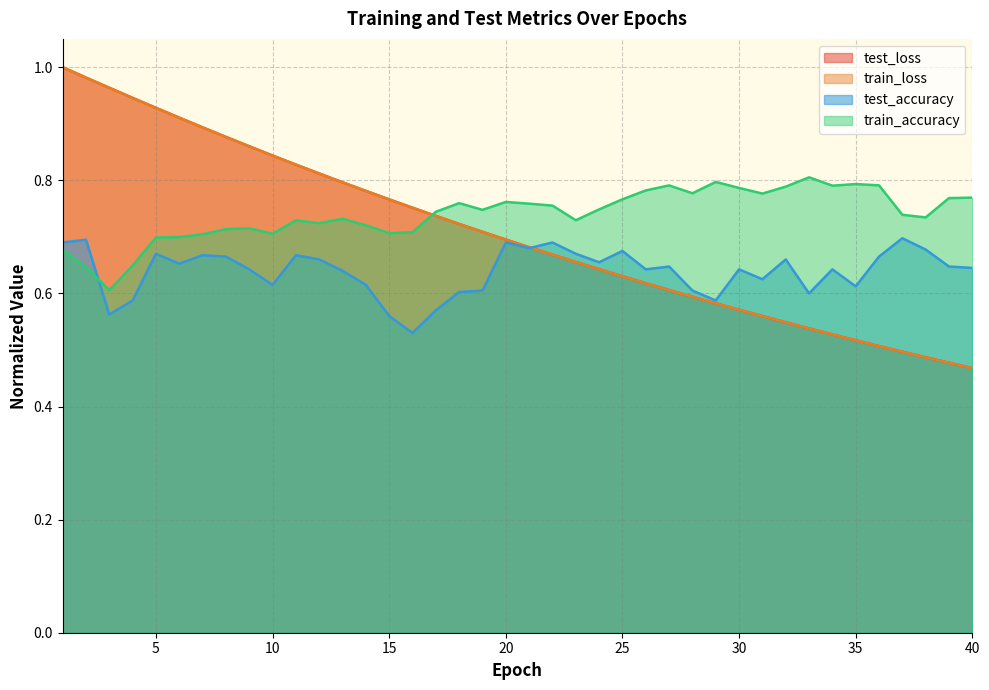

What is the value of the train_accuracy point at the 15th from the left?

0.7